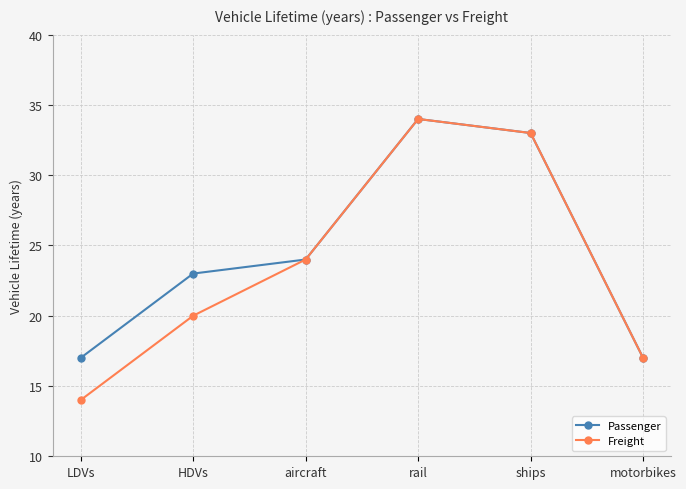

How many lines are shown in the chart?

2